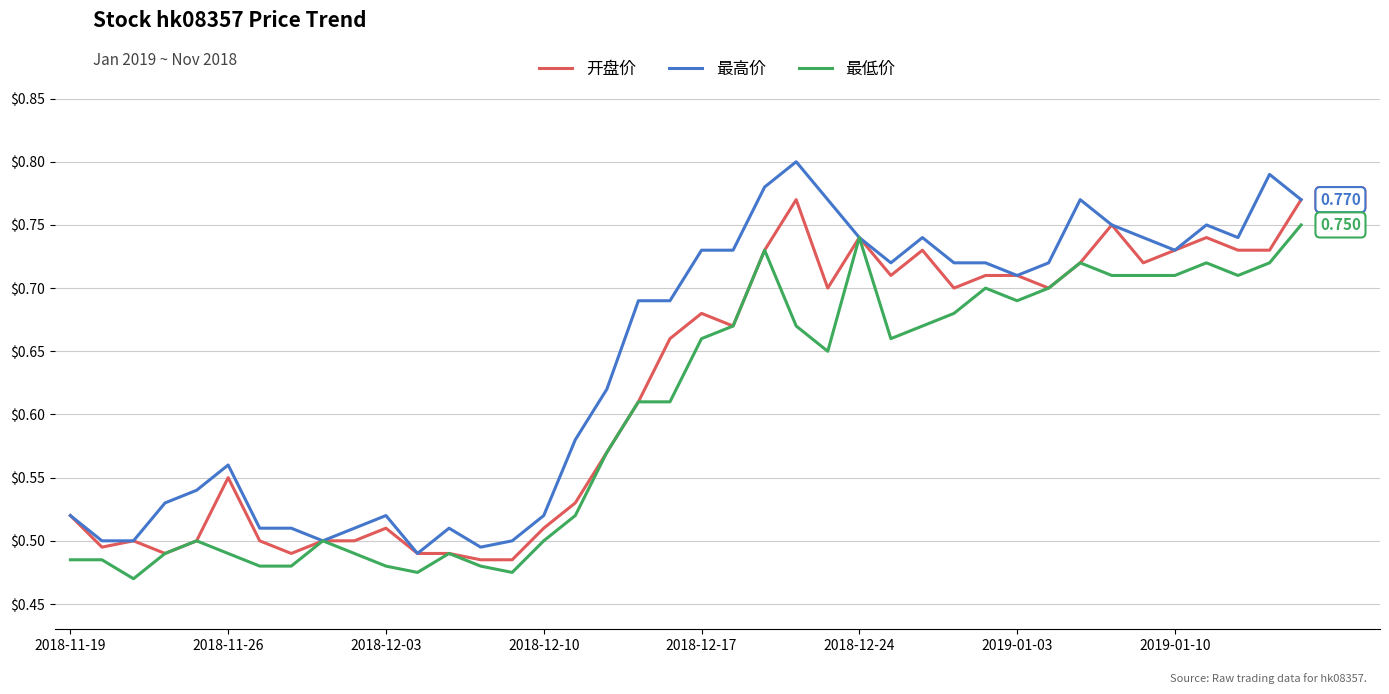

How many 开盘价 values are between 0 and 1?

40